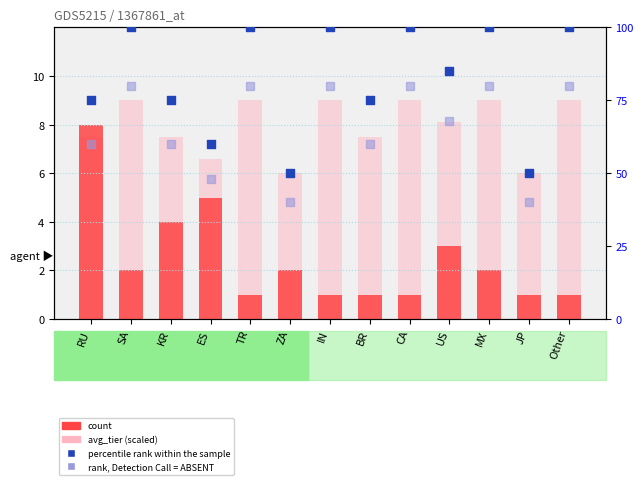

Which series has the widest spread of Y values?

percentile rank within the sample